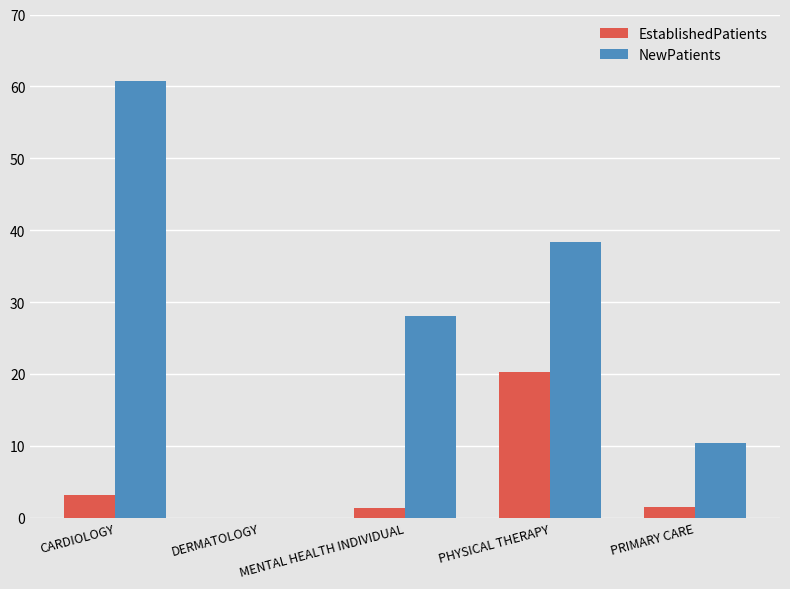

Is the value of EstablishedPatients at MENTAL HEALTH INDIVIDUAL greater than the value of NewPatients at PHYSICAL THERAPY?

No